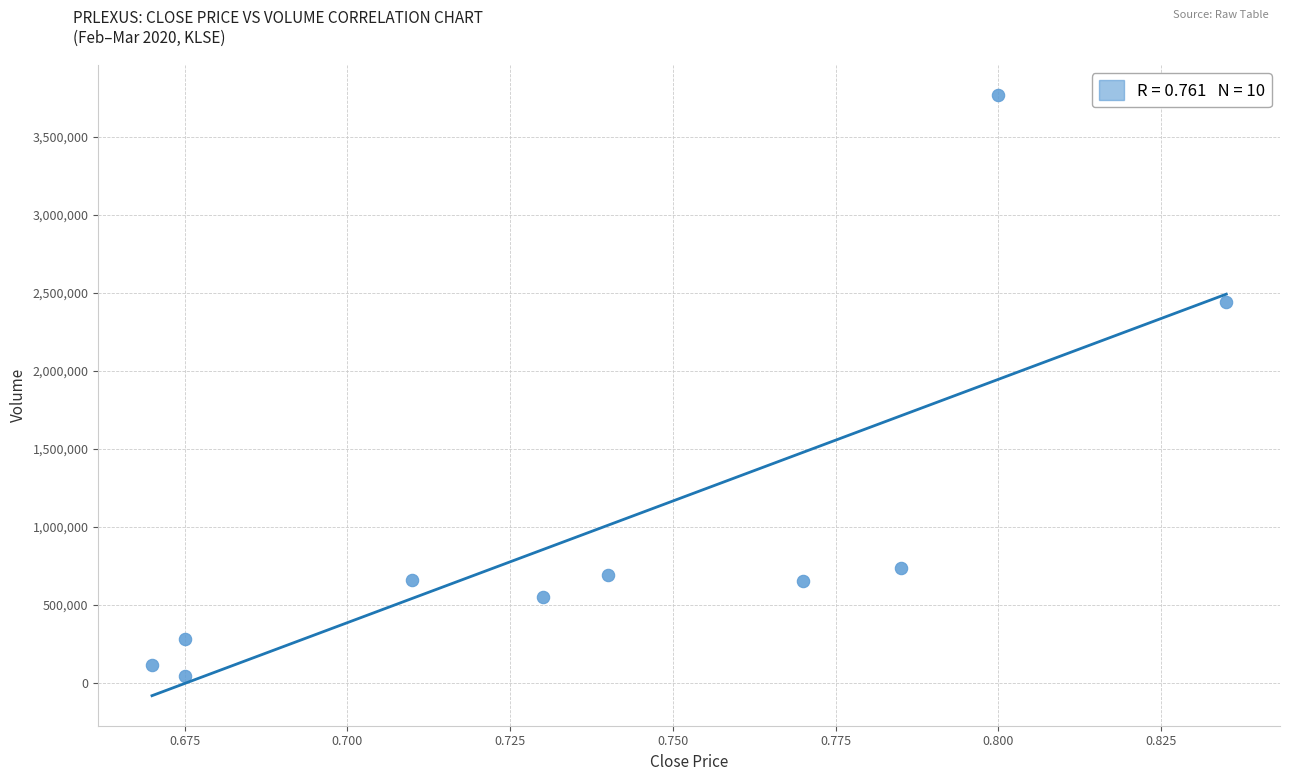

What Y value in the scatter plot is closest to 1905100?

2440800